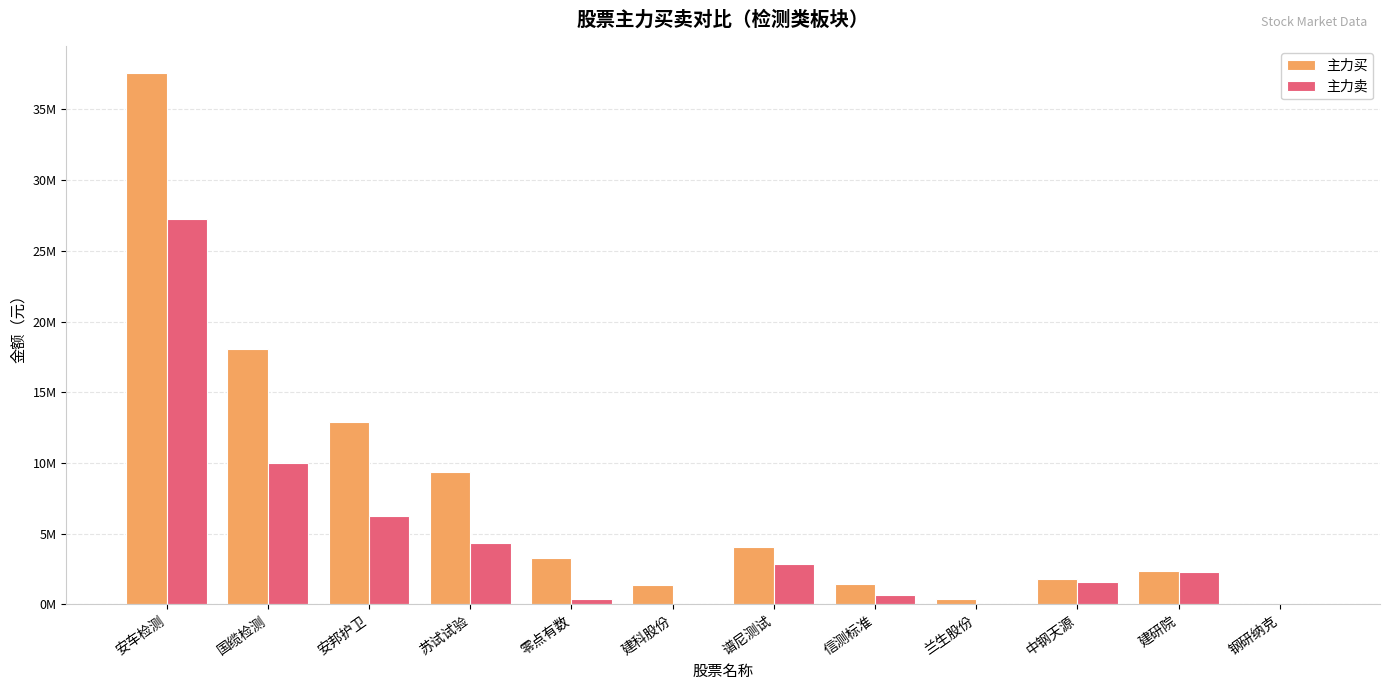

What position from the left is 苏试试验?

4